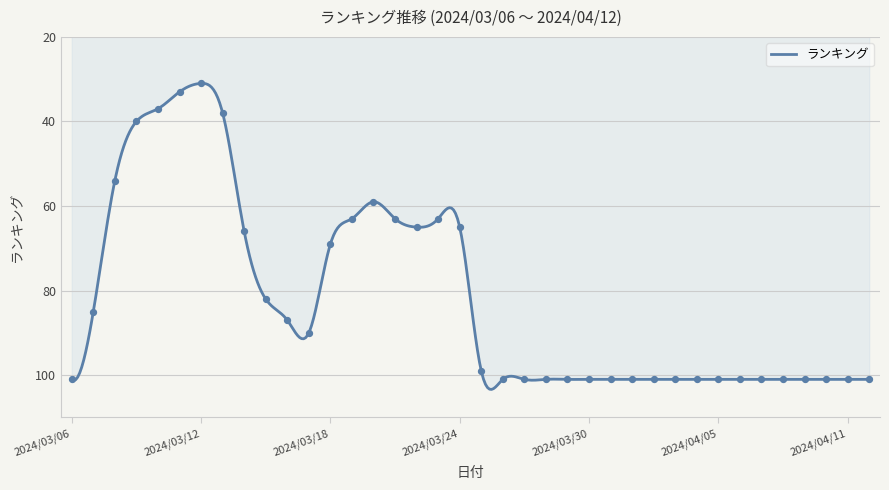

Approximately how many times larger is the value at 2024/03/13 compared to 2024/03/11?

1.2